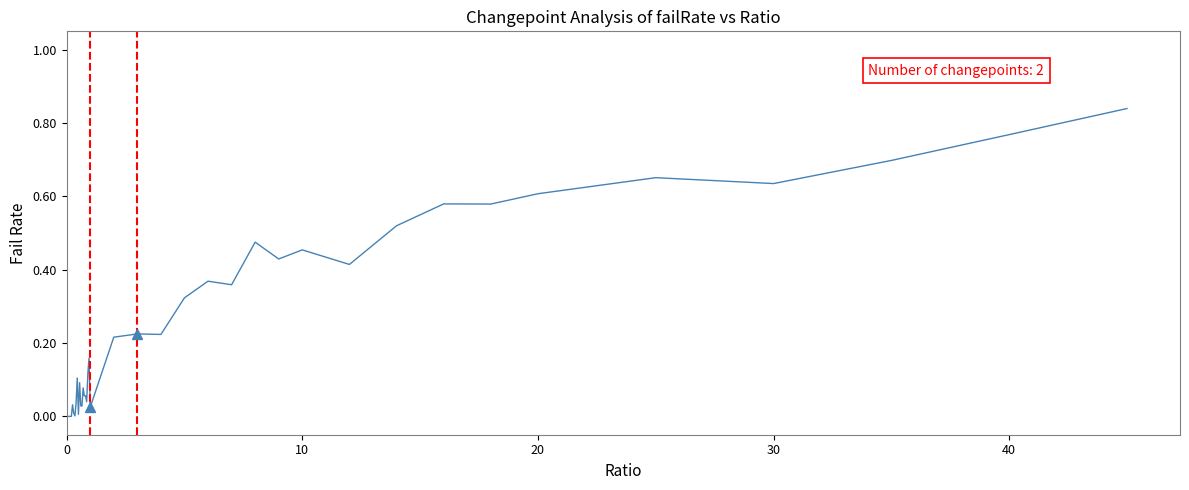

How many categories are shown in the chart?

40